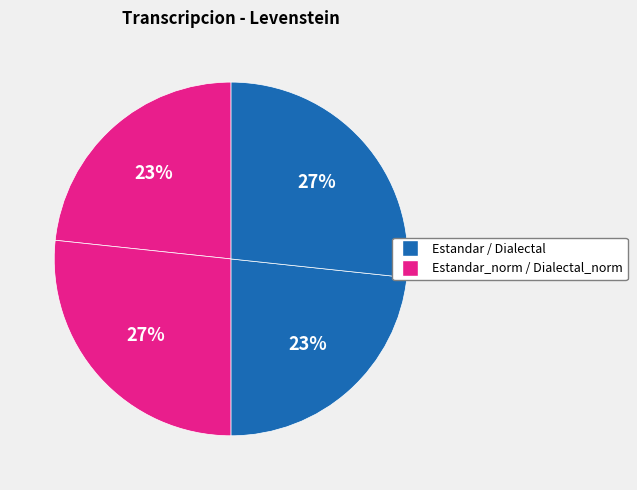

Which slice is the smallest?

Estandar